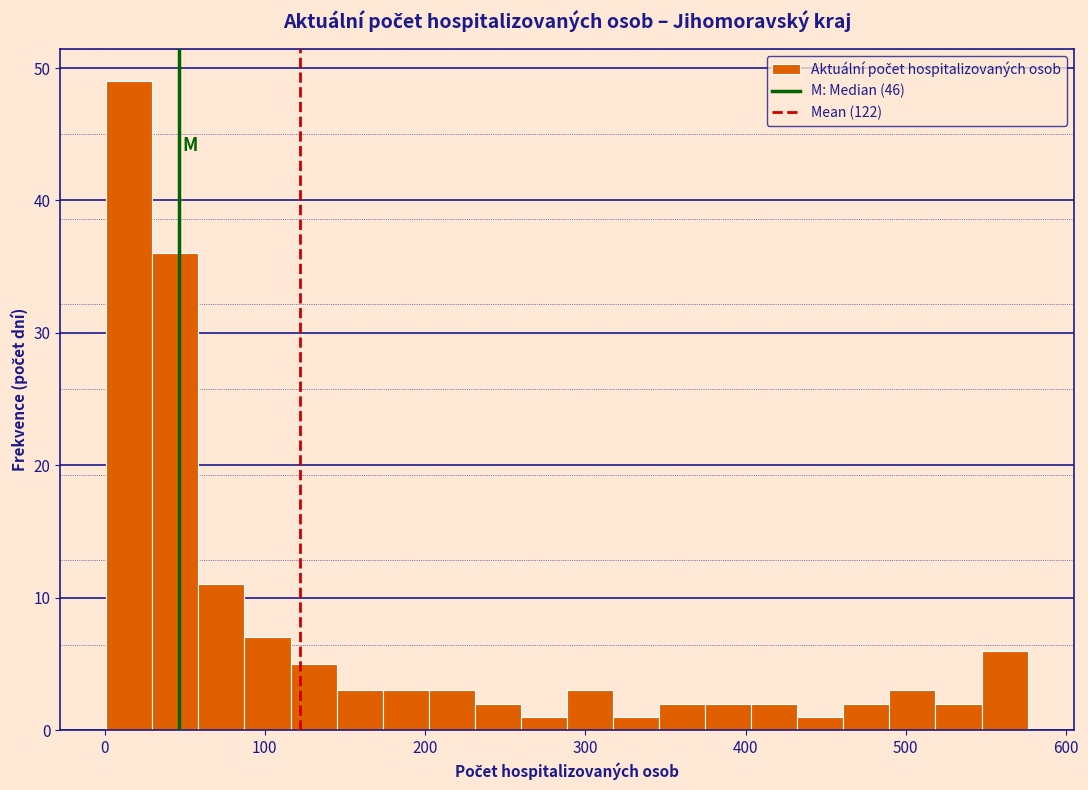

Around what value on the x-axis is the tallest bar? Give the approximate position of its centre, as read against the axis.

20